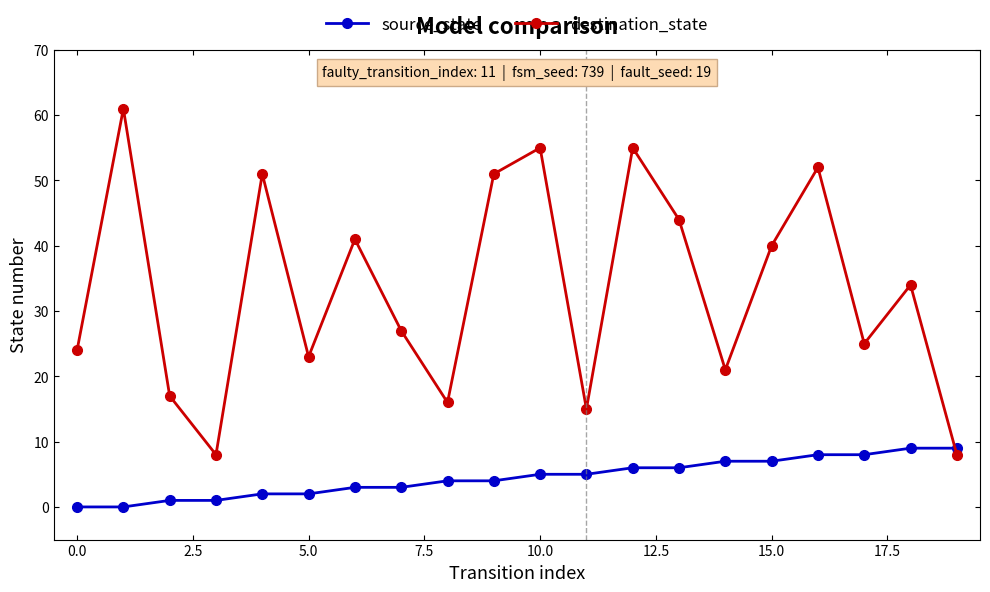

How many lines are shown in the chart?

2